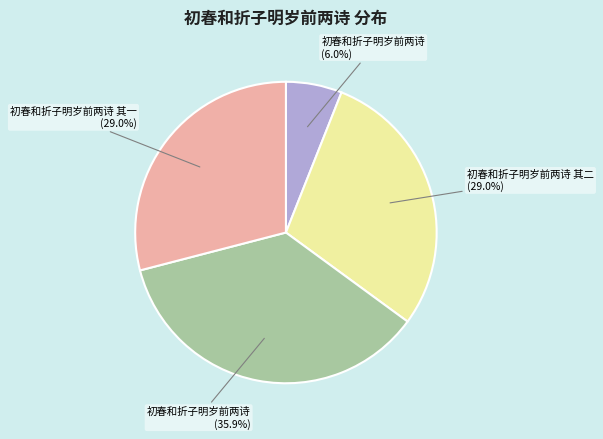

Does any single category account for the majority?

No